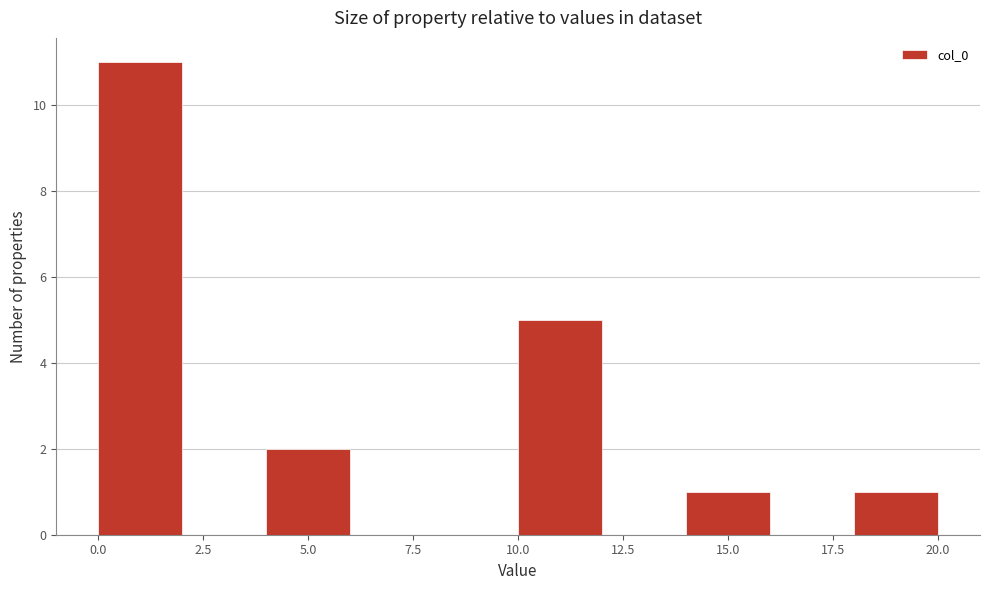

Which range on the x-axis has the tallest bar?

0 to 2